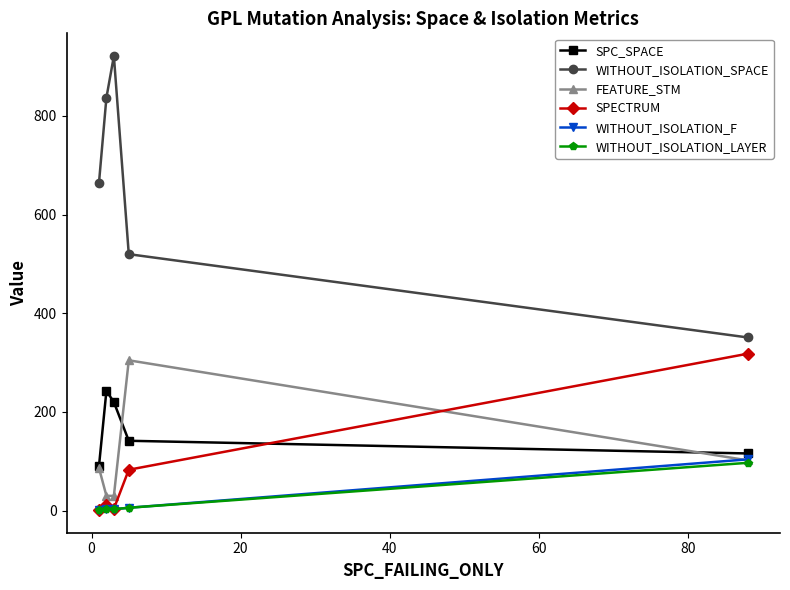

Which series has the largest total across all categories?

WITHOUT_ISOLATION_SPACE